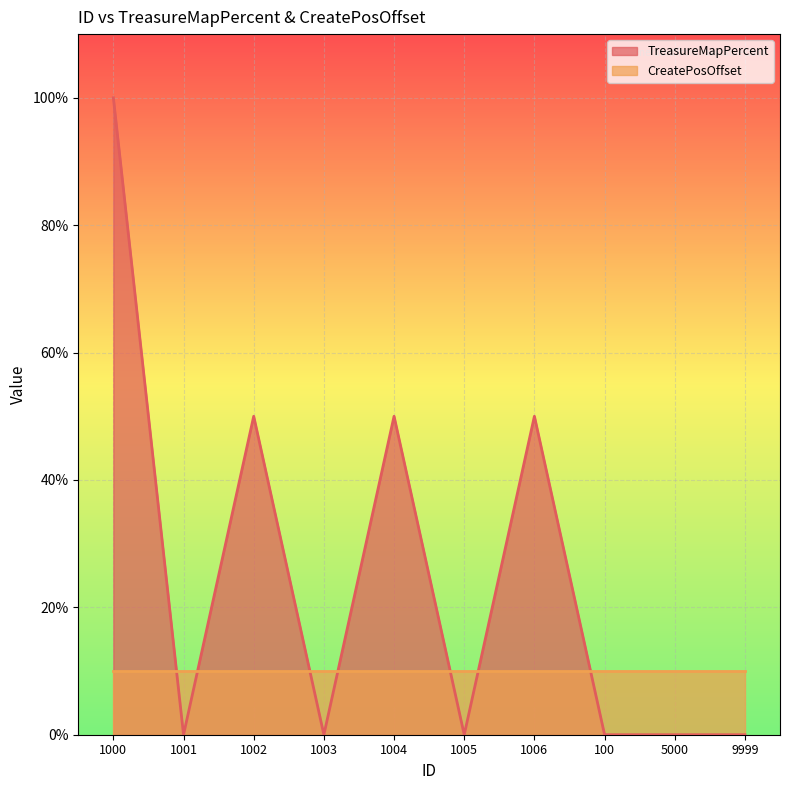

What is the label of the 6th point from the left?

1005